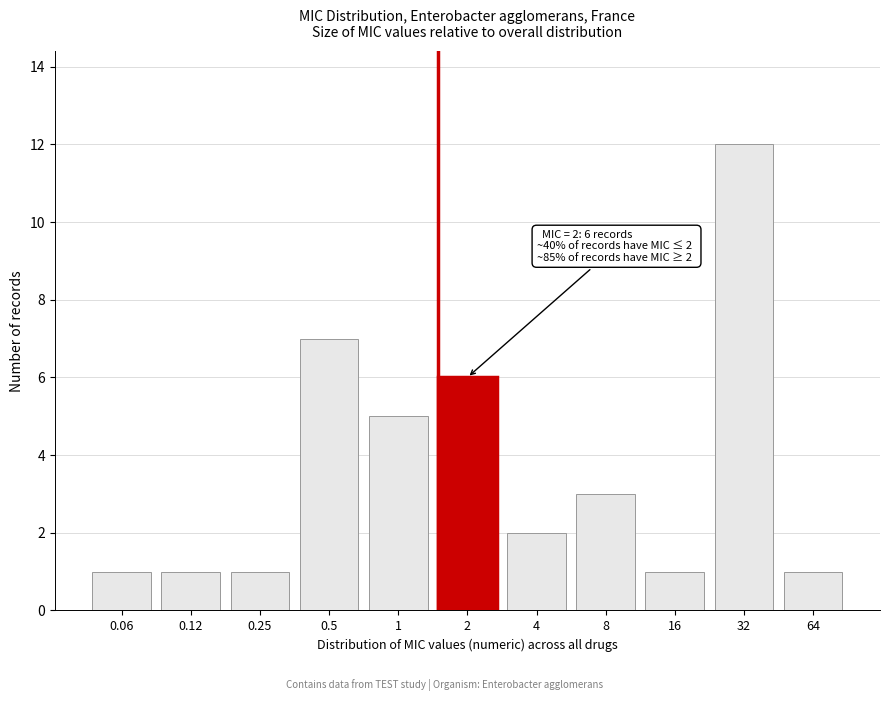

Reading left to right, extract all data points from this chart.

1	1	1	7	5	6	2	3	1	12	1